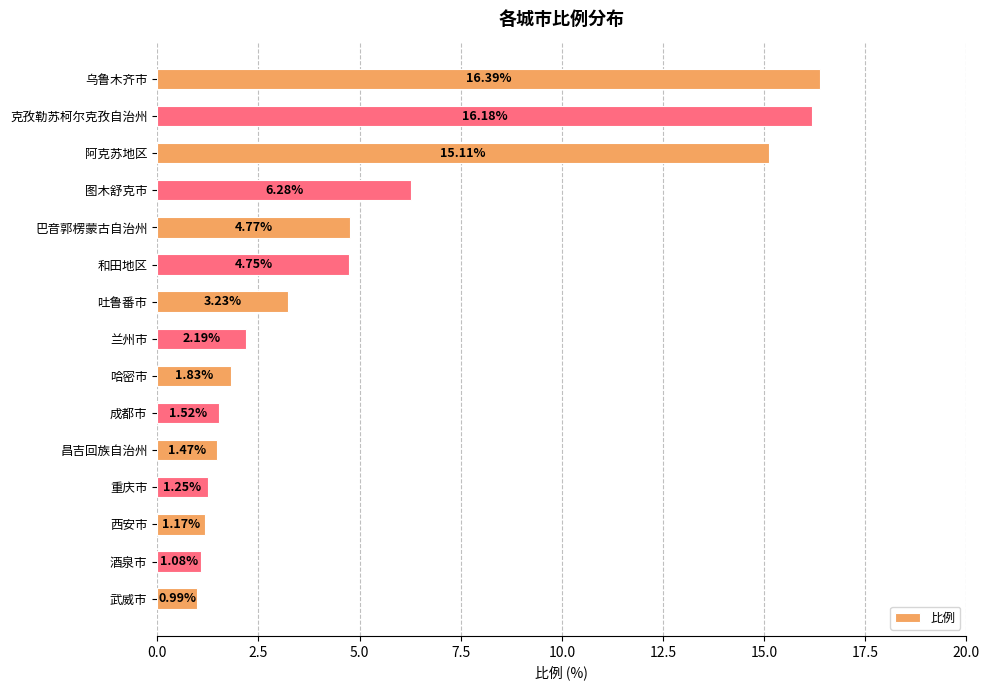

Rank the categories by value from lowest to highest.

武威市, 酒泉市, 西安市, 重庆市, 昌吉回族自治州, 成都市, 哈密市, 兰州市, 吐鲁番市, 和田地区, 巴音郭楞蒙古自治州, 图木舒克市, 阿克苏地区, 克孜勒苏柯尔克孜自治州, 乌鲁木齐市